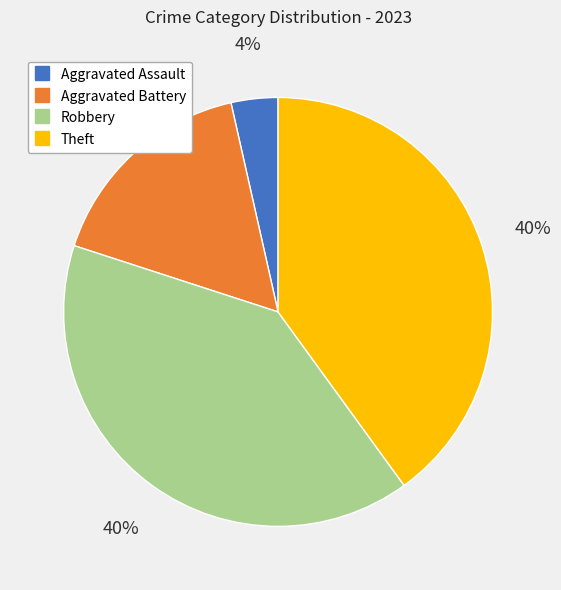

To the nearest percent, what percentage of the pie is Aggravated Assault?

4%